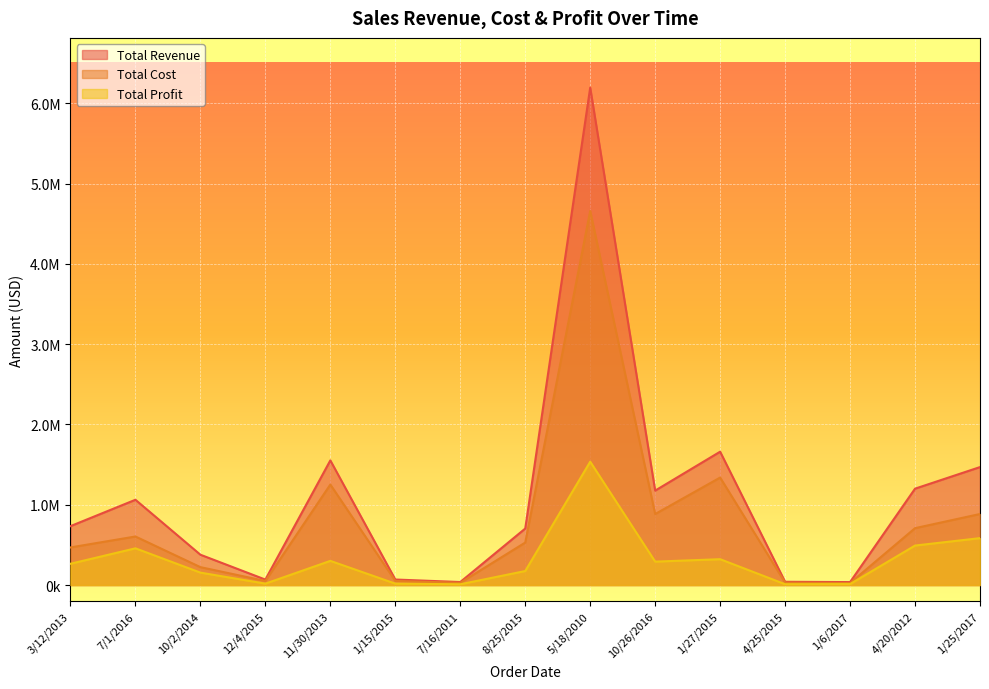

At which label does Total Cost first exceed 529174?

7/1/2016